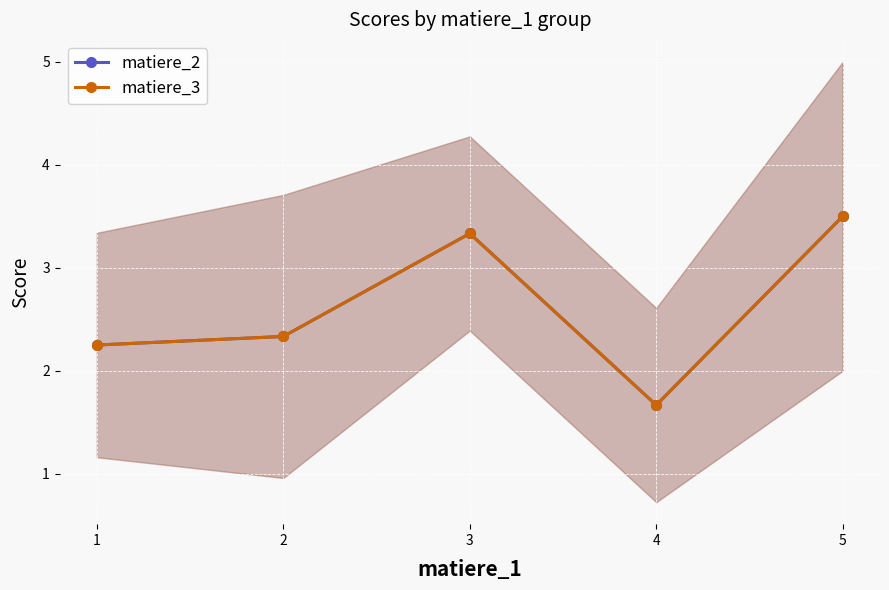

True or false: matiere_3 and matiere_2 cross at least once.

False